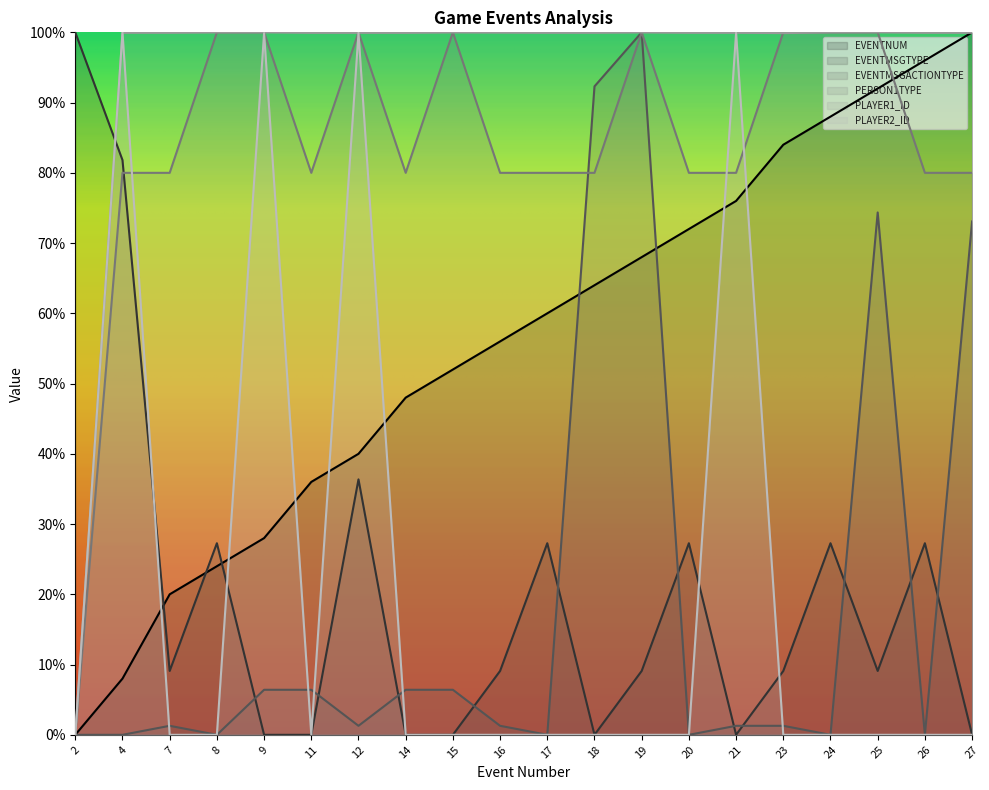

At which label is PERSON1TYPE closest to 50?

4